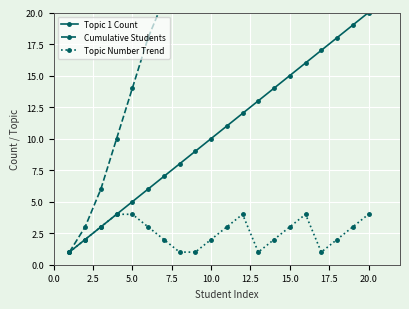

Is it true that Topic 1 Count equals 5 at 5.0?

True